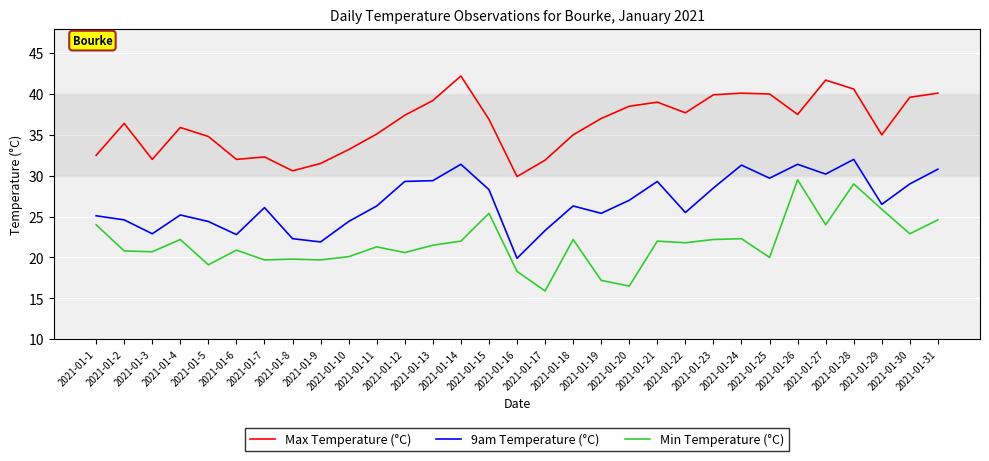

What is the difference between the maximum and minimum values in the Max Temperature (°C) series?

12.3